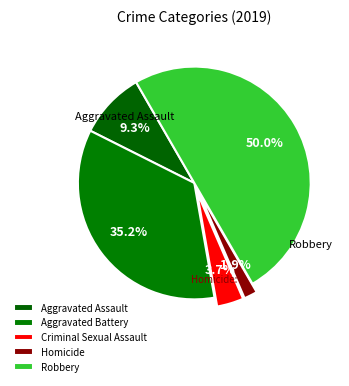

Approximately how many times larger is the value at Robbery compared to Aggravated Battery?

1.4